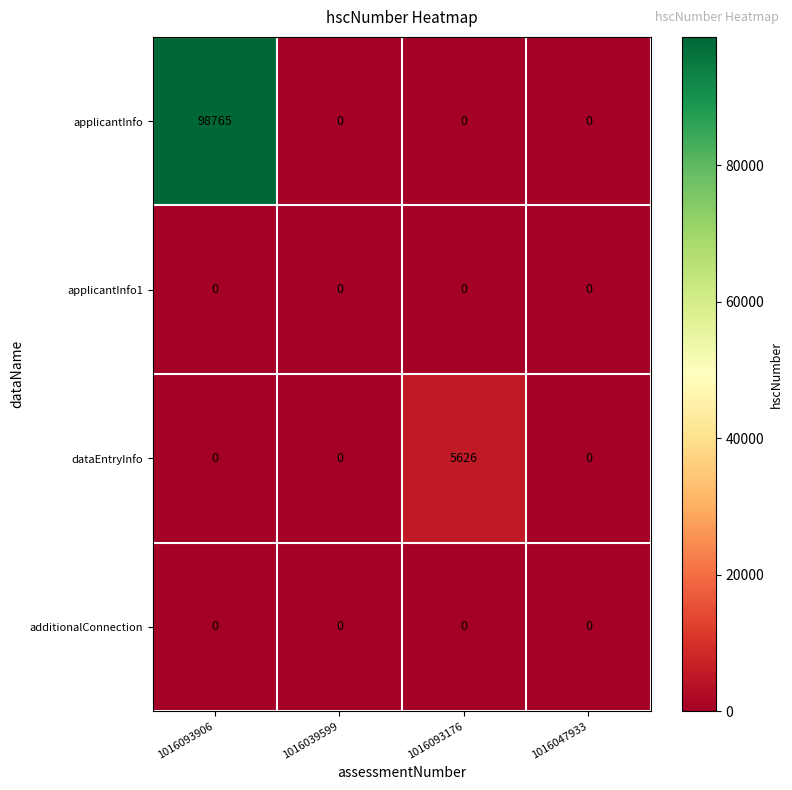

At which category is the sum across all series the highest?

1016093906